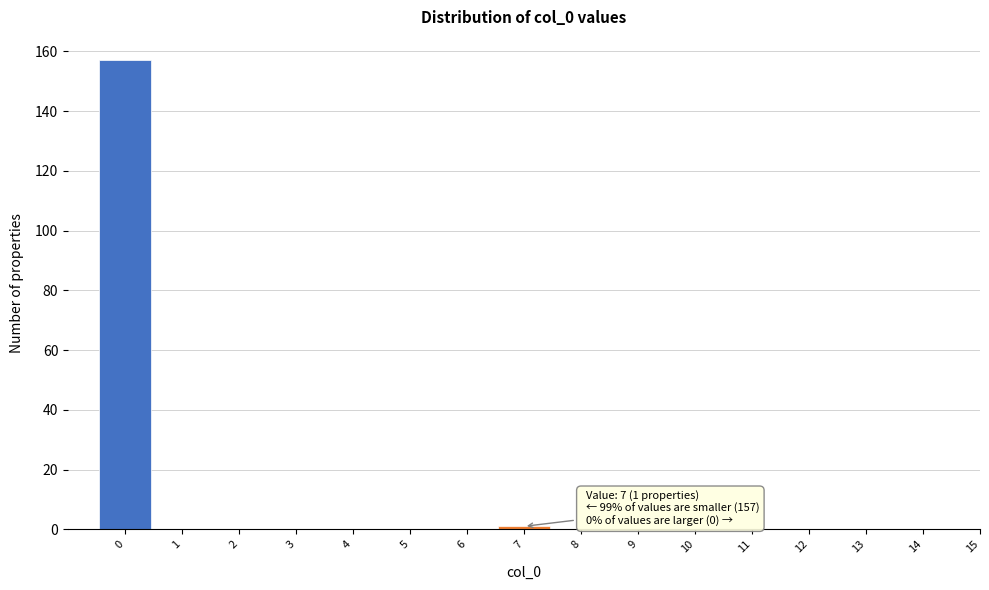

Reading left to right, transcribe all the data shown in this chart.

0=157	1=0	2=0	3=0	4=0	5=0	6=0	7=1	8=0	9=0	10=0	11=0	12=0	13=0	14=0